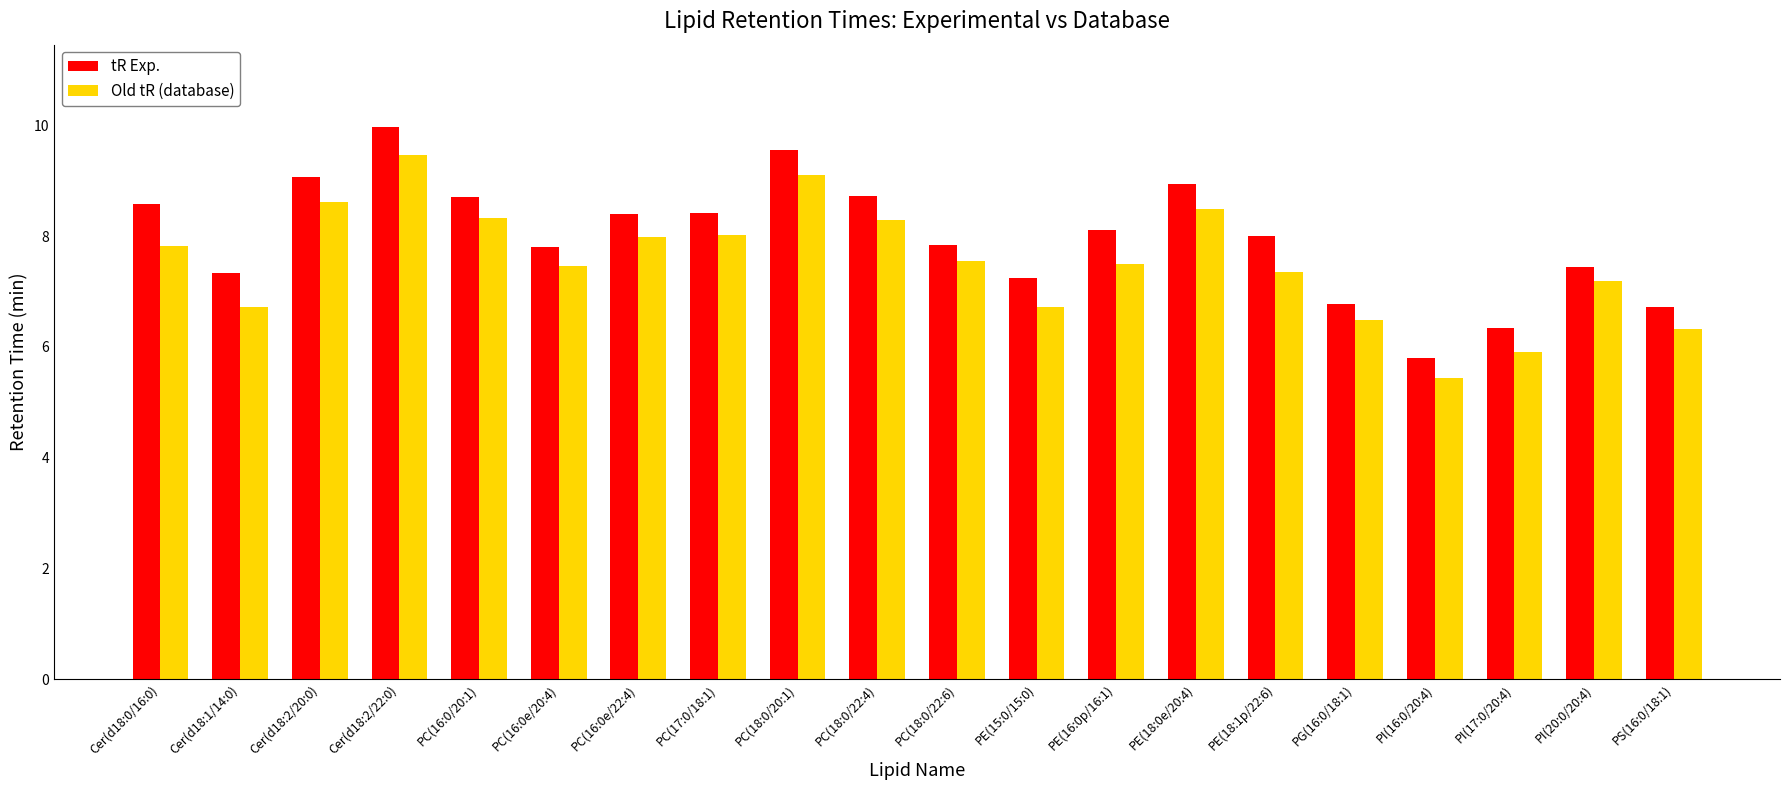

What is the difference between the highest and lowest values at PC(18:0/20:1)?

0.5